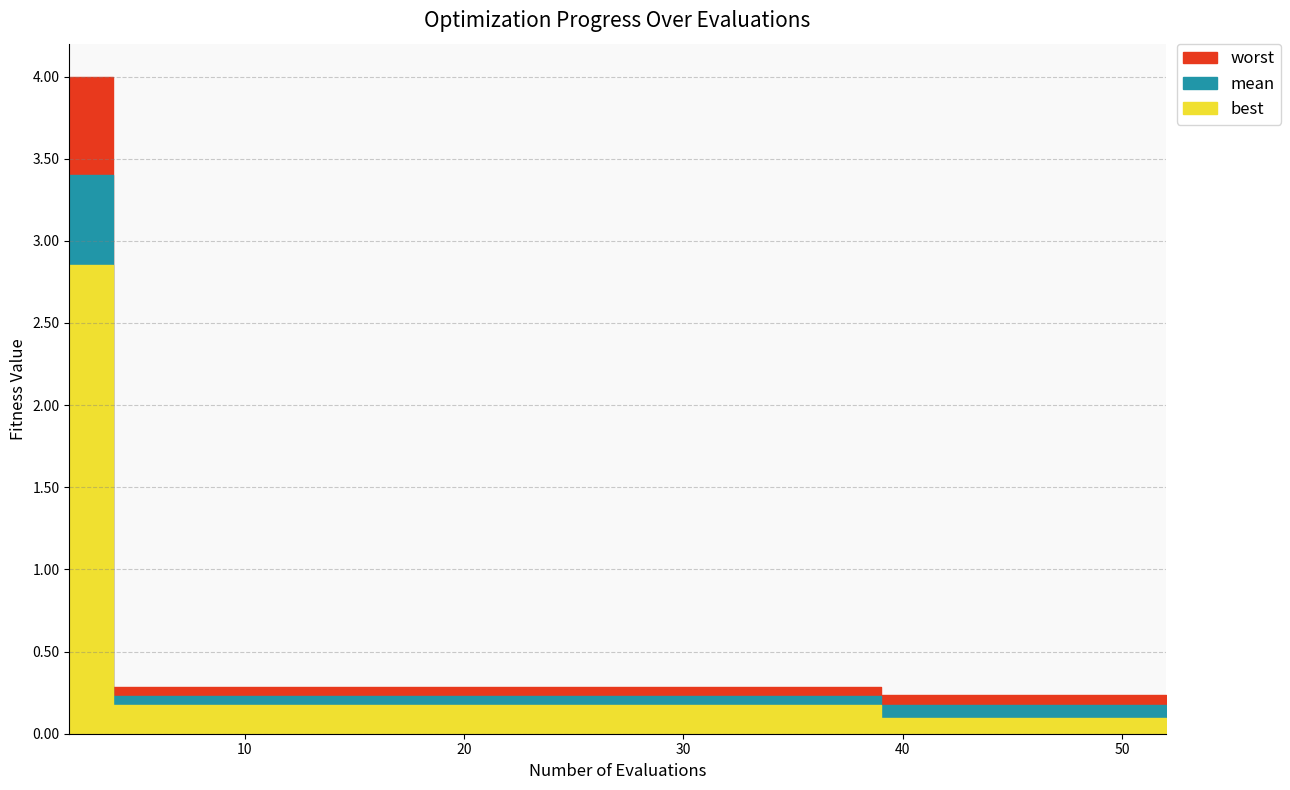

Which has a higher value, 52 or 10?

10